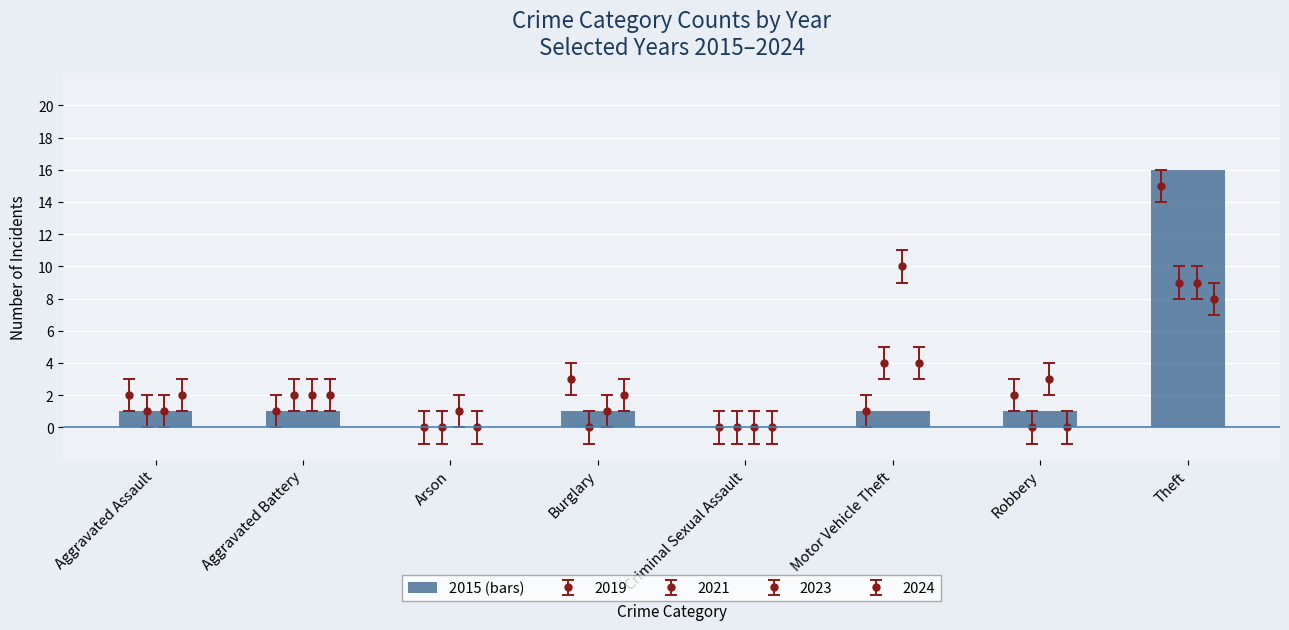

What position from the right is Aggravated Assault?

8